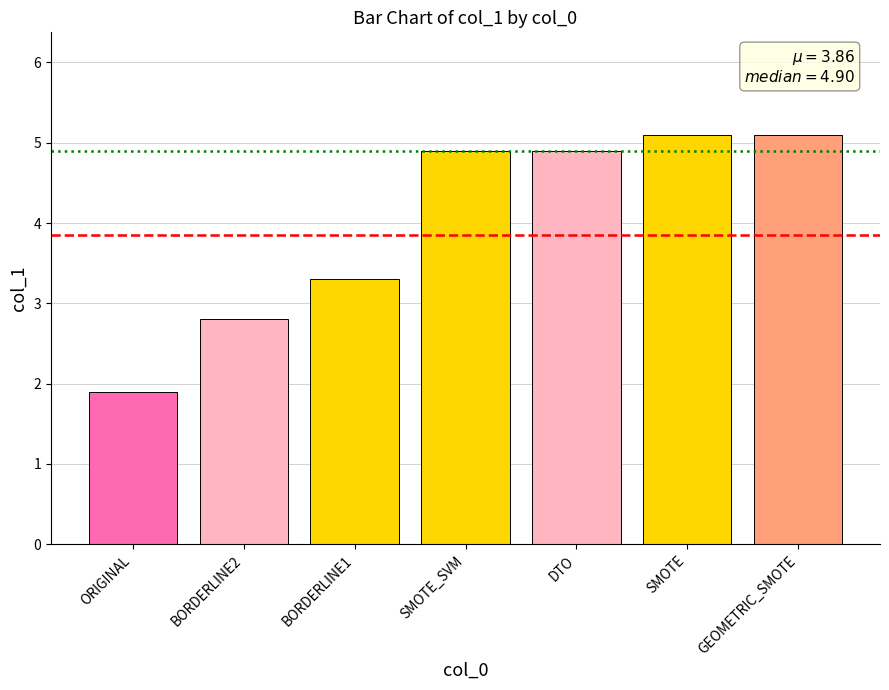

Reading right to left, transcribe all the data shown in this chart.

5.1	5.1	4.9	4.9	3.3	2.8	1.9